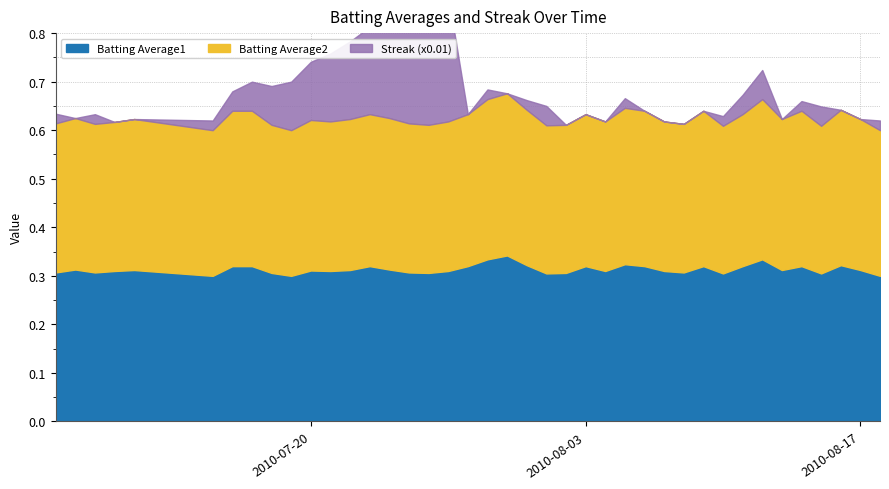

At which label is Streak (x0.01) closest to 0?

2010-07-08